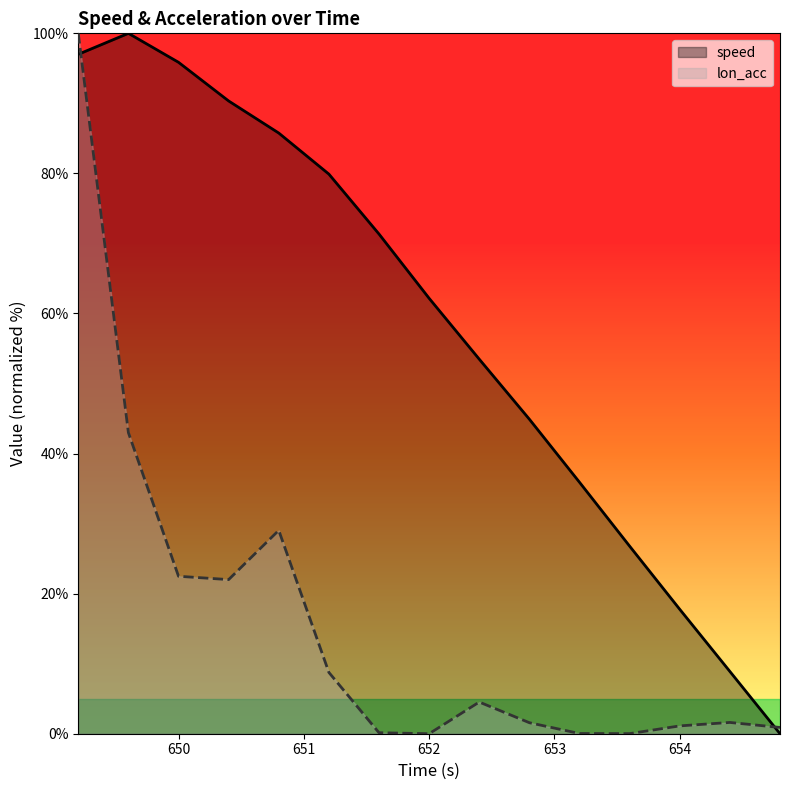

What is the sum of all lon_acc values?

235.2